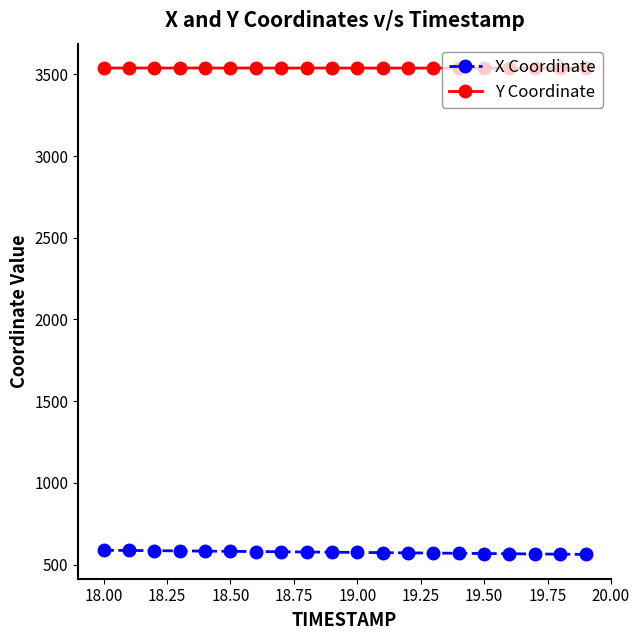

What is the lowest value of the Y Coordinate series?

3537.9